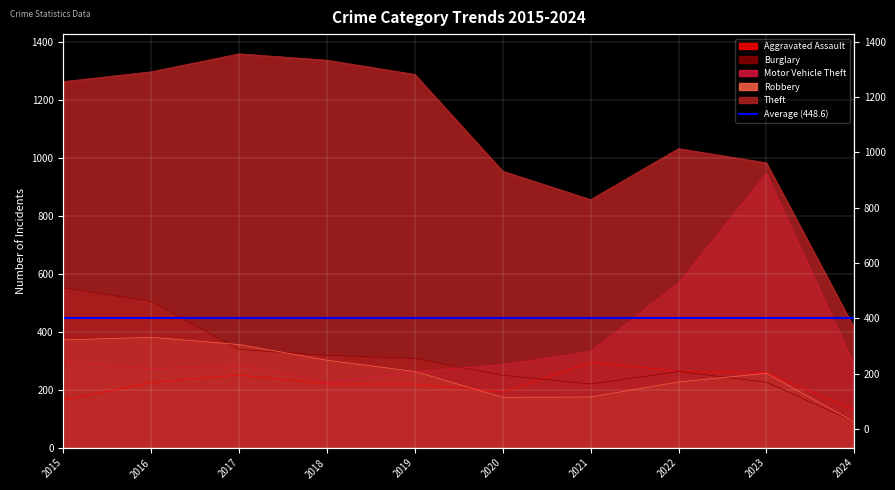

At which category does Burglary reach its first local valley?

2021